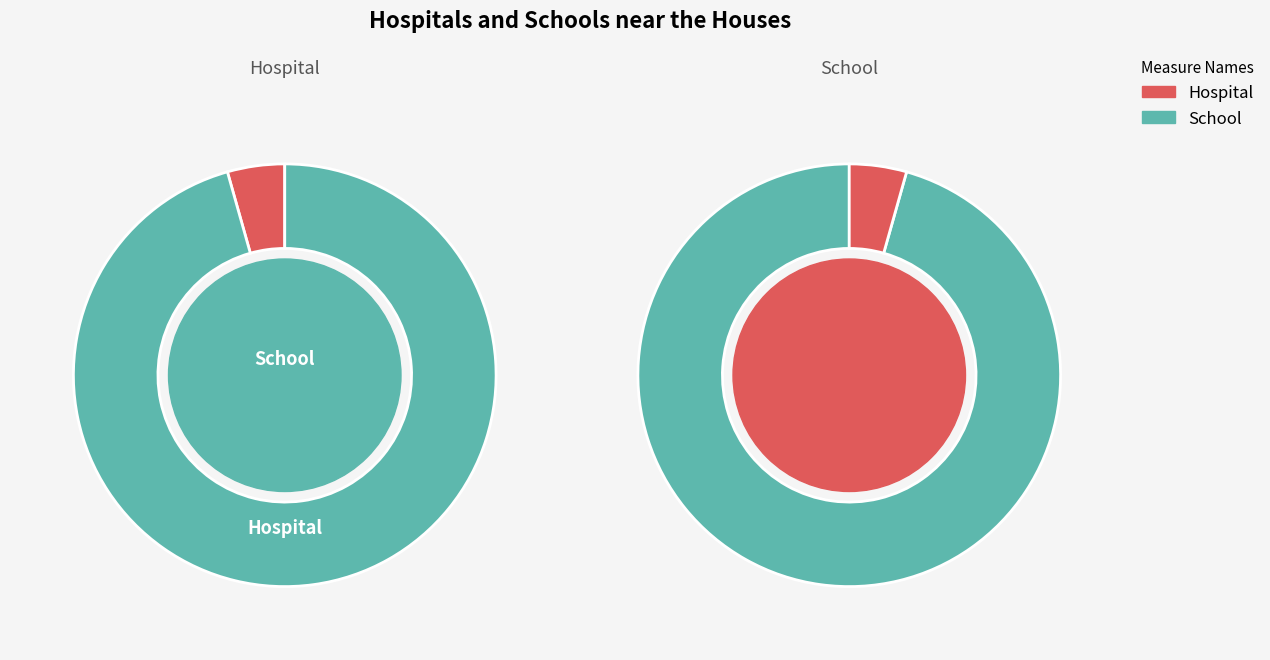

Which series has the largest range (max minus min)?

School